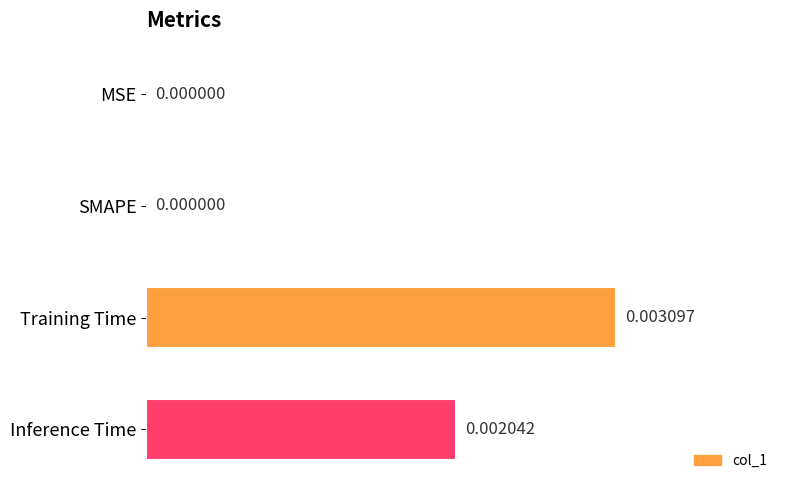

Which category has the highest value across all series?

Training Time